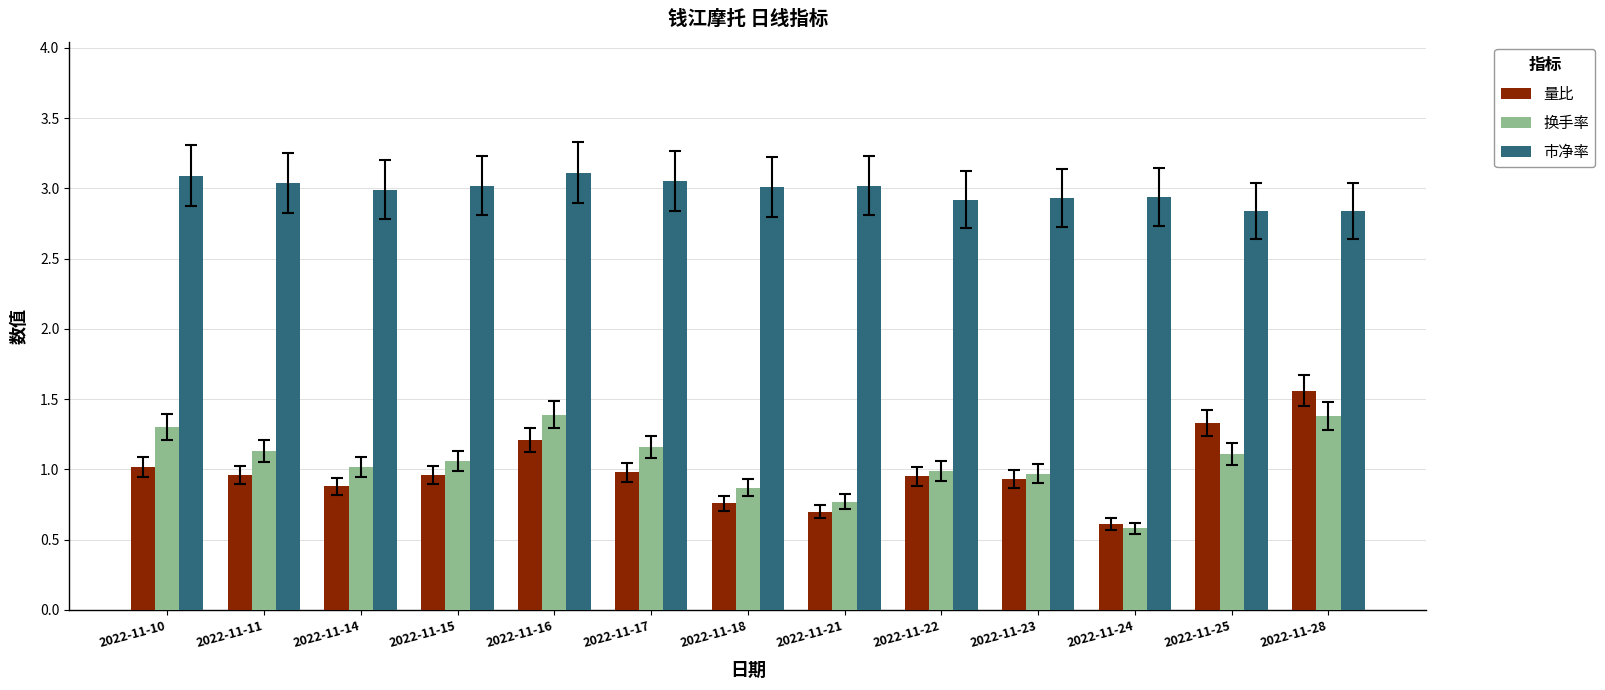

What are all the series names shown in the legend?

量比, 换手率, 市净率